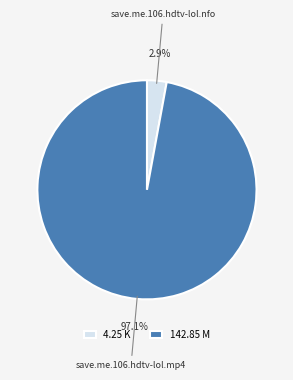

Count the number of slices in the pie.

2